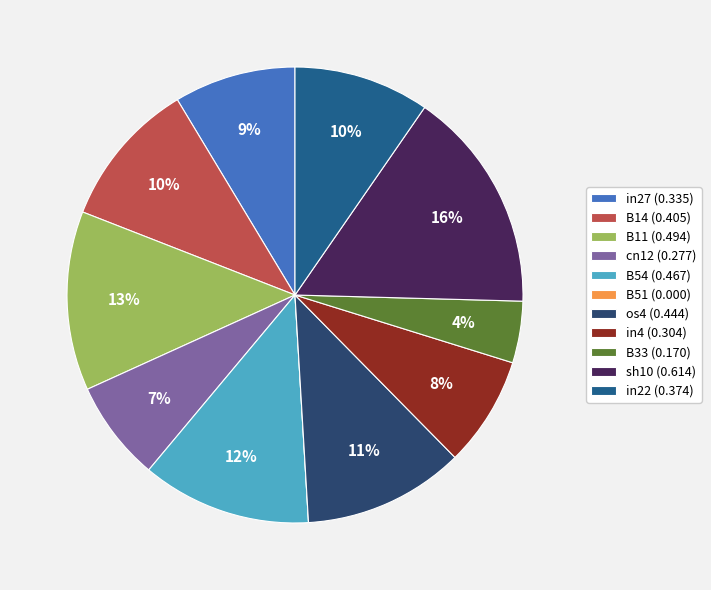

True or false: B54 (0.467) accounts for 18% of the total.

False